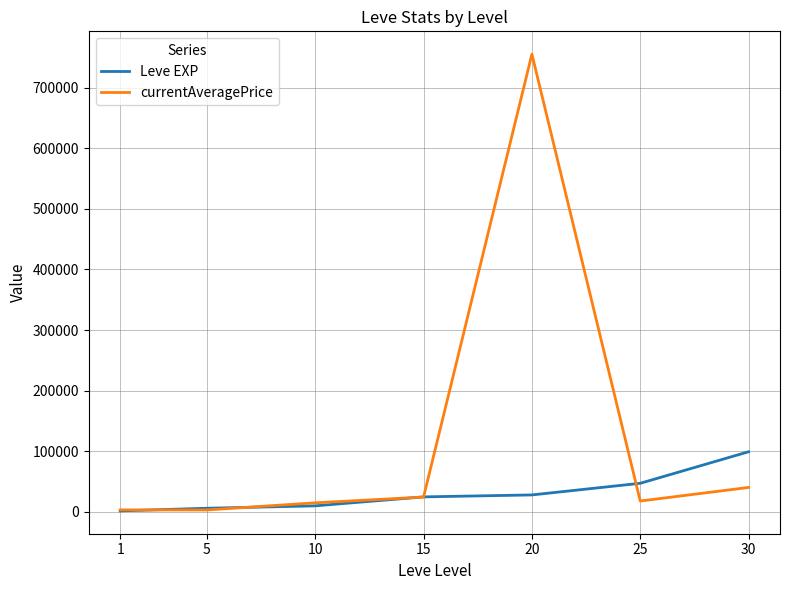

What is the sum of all currentAveragePrice values?

859333.8